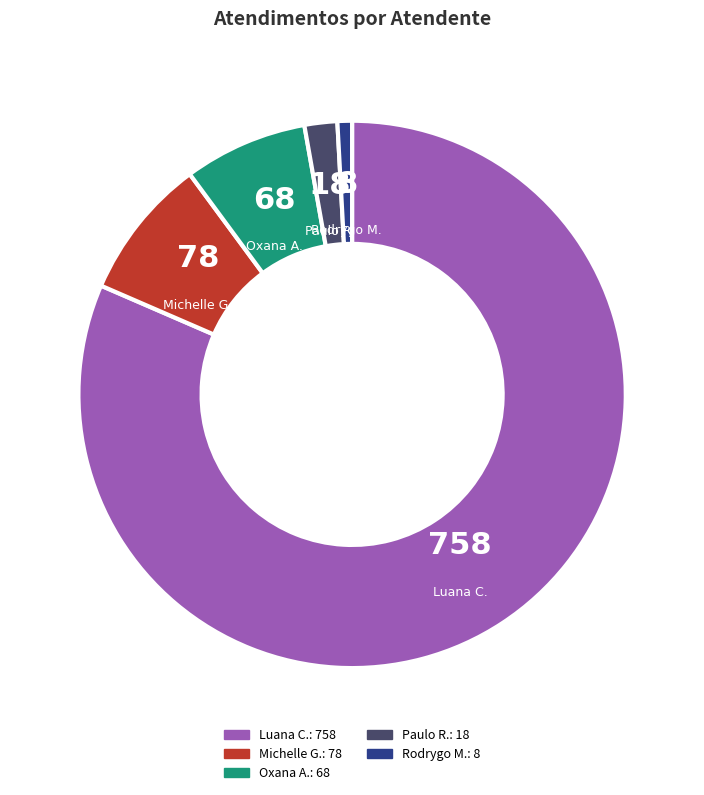

Is there any slice that represents more than half of the pie?

Yes